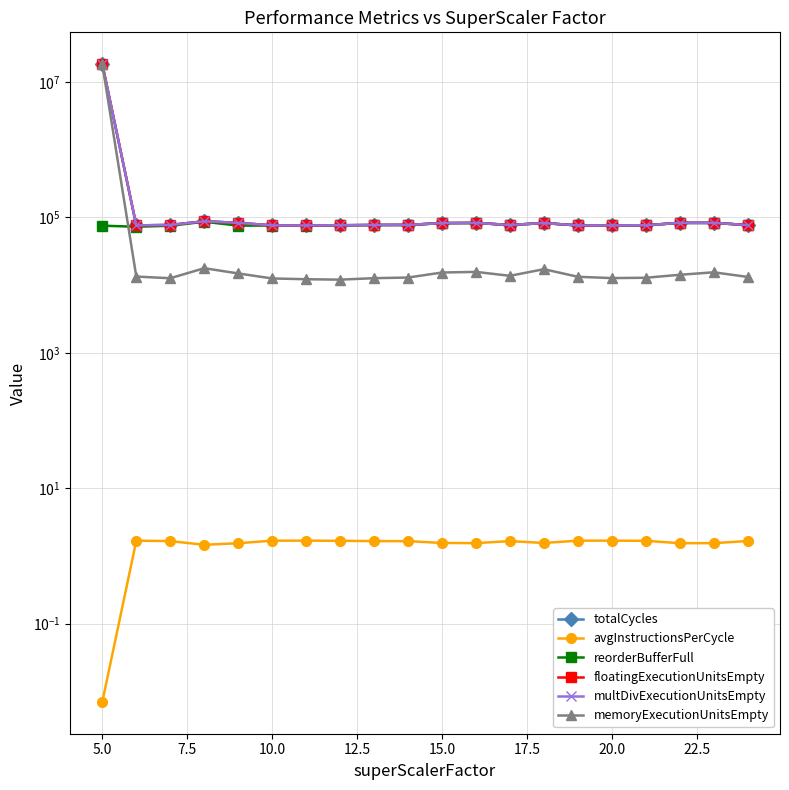

What is the spread (max minus min) of values at 15.0?

82559.4